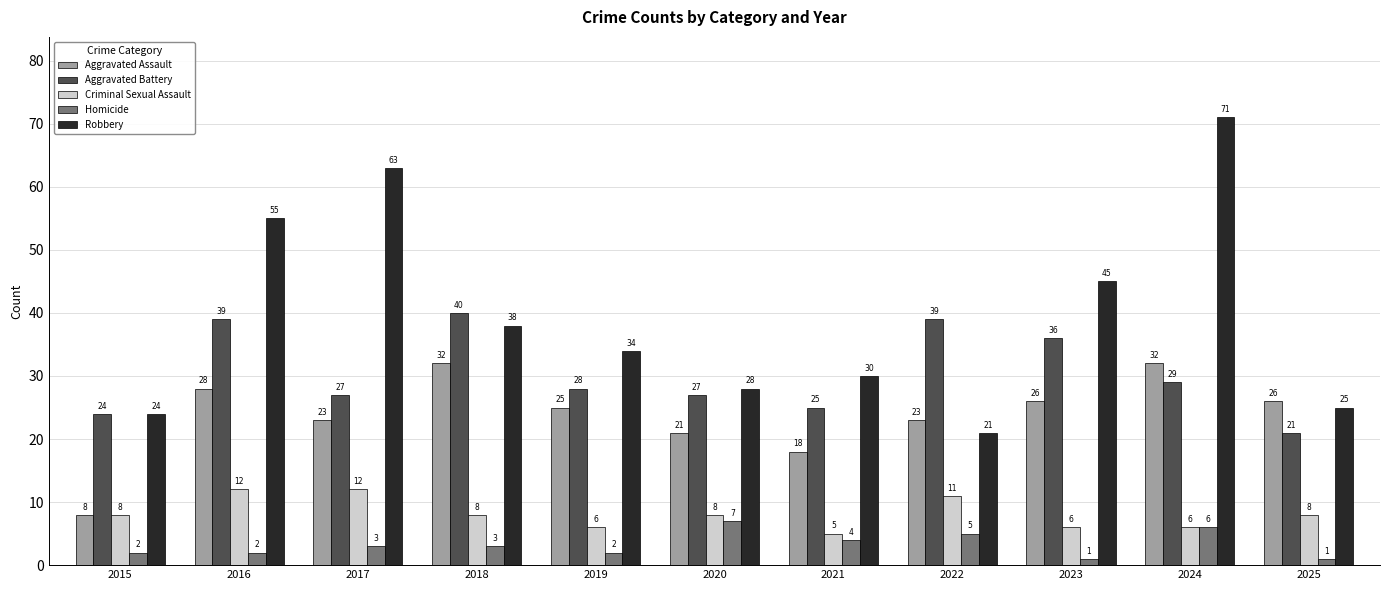

Which category has the highest value across all series?

2024